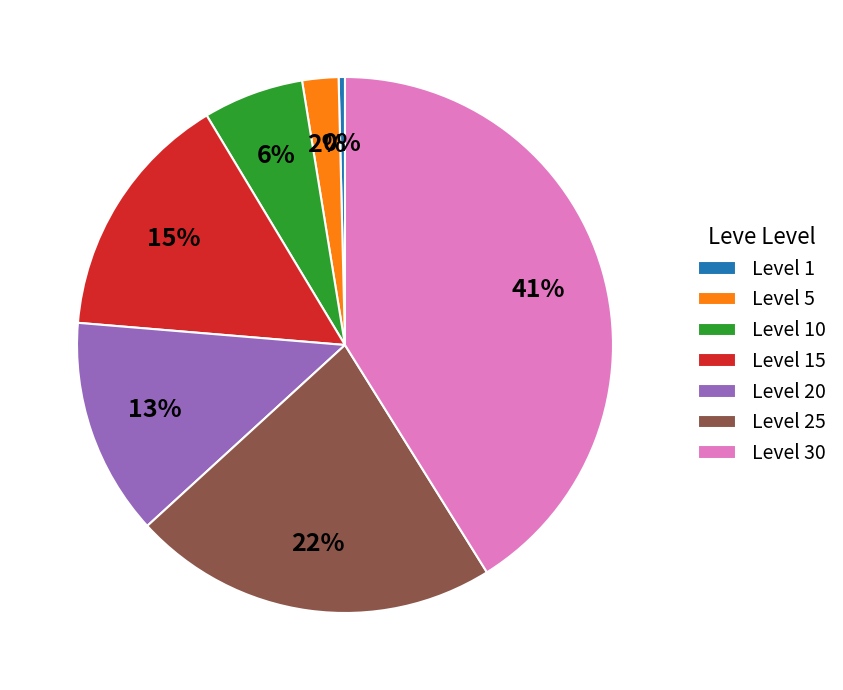

The Level 30 slice represents 31% of the pie. True or false?

False